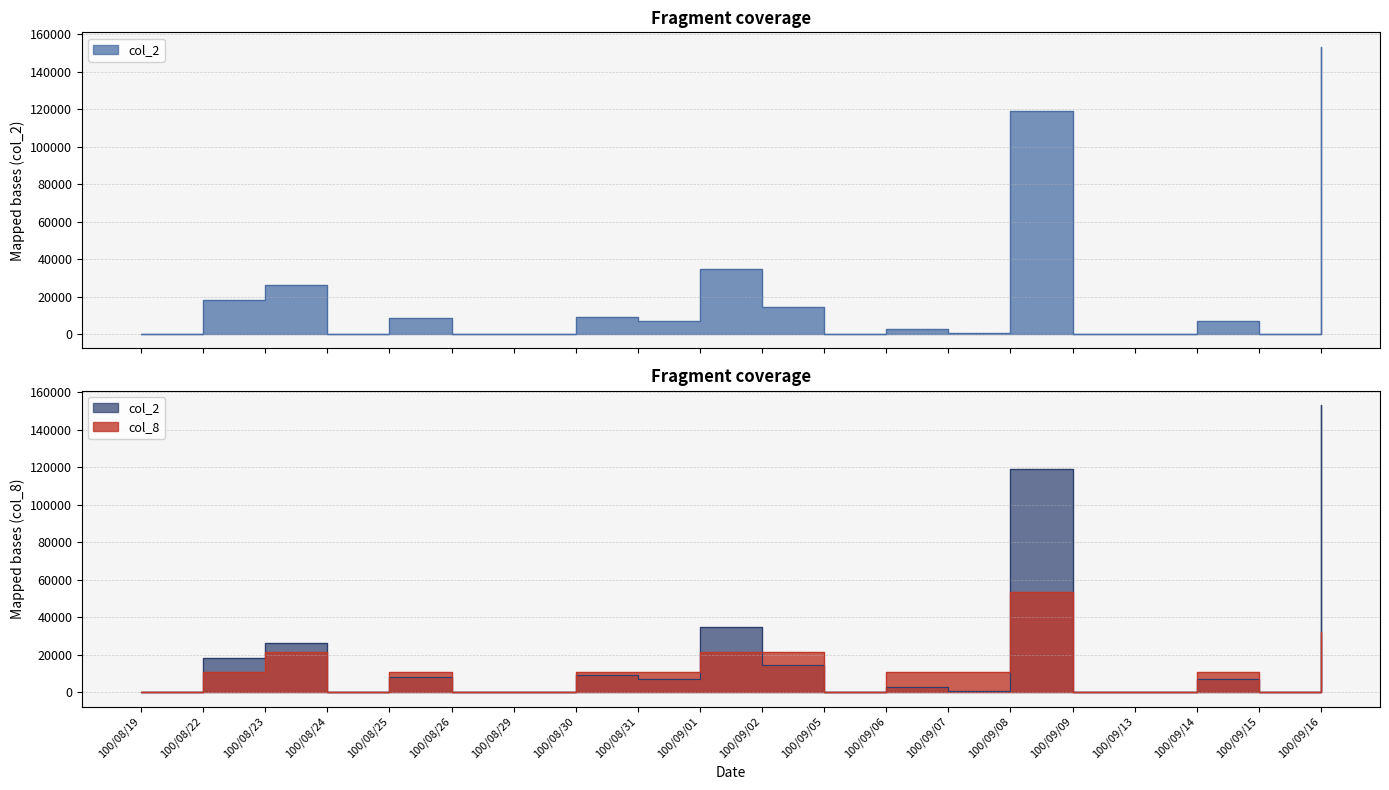

Where do col_8 and col_2 first cross each other?

100/08/31 and 100/09/01